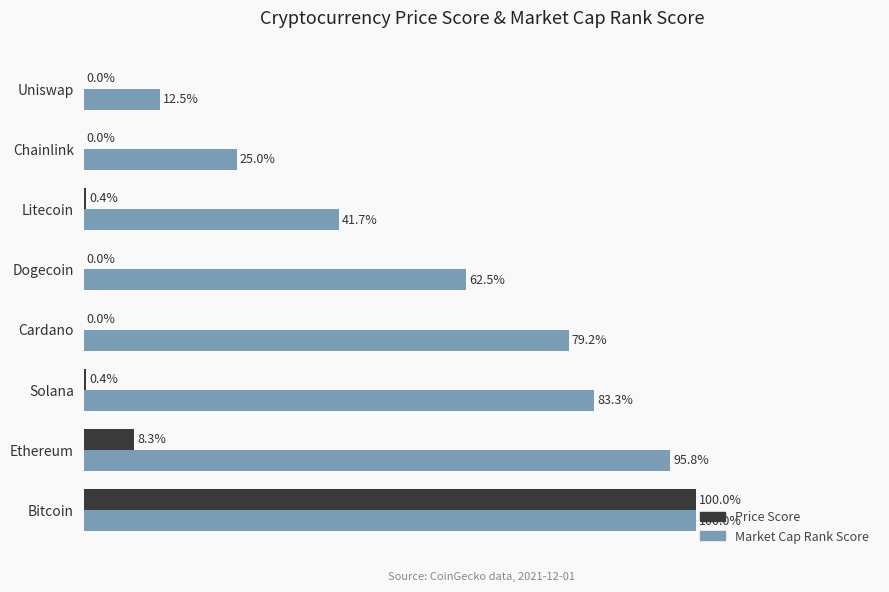

Which series changed the most between Cardano and Litecoin?

Market Cap Rank Score